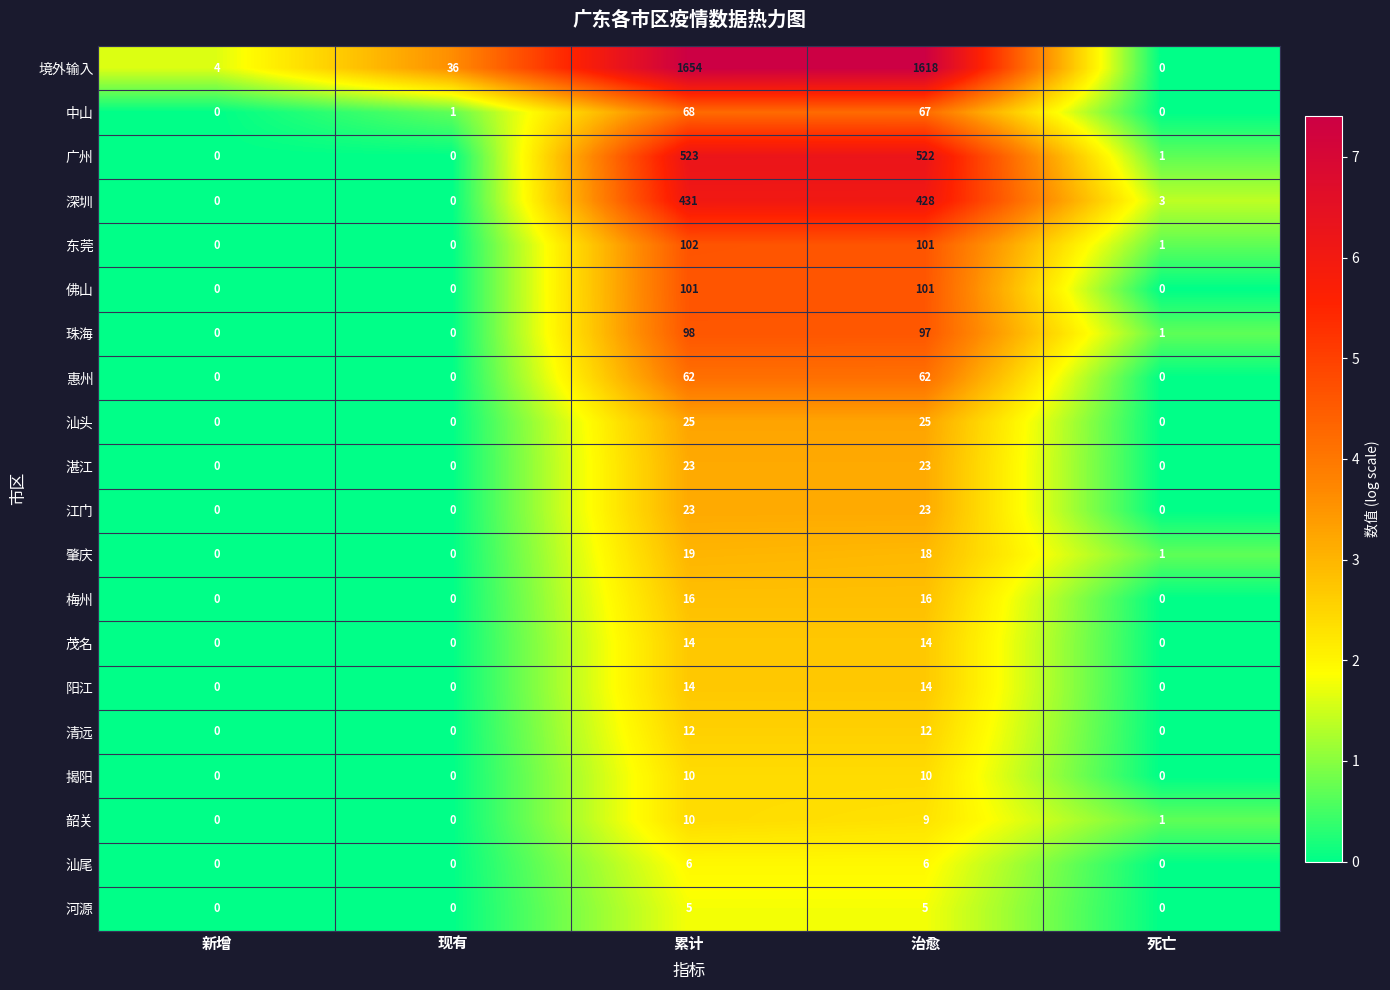

At which category is the sum across all series the highest?

累计